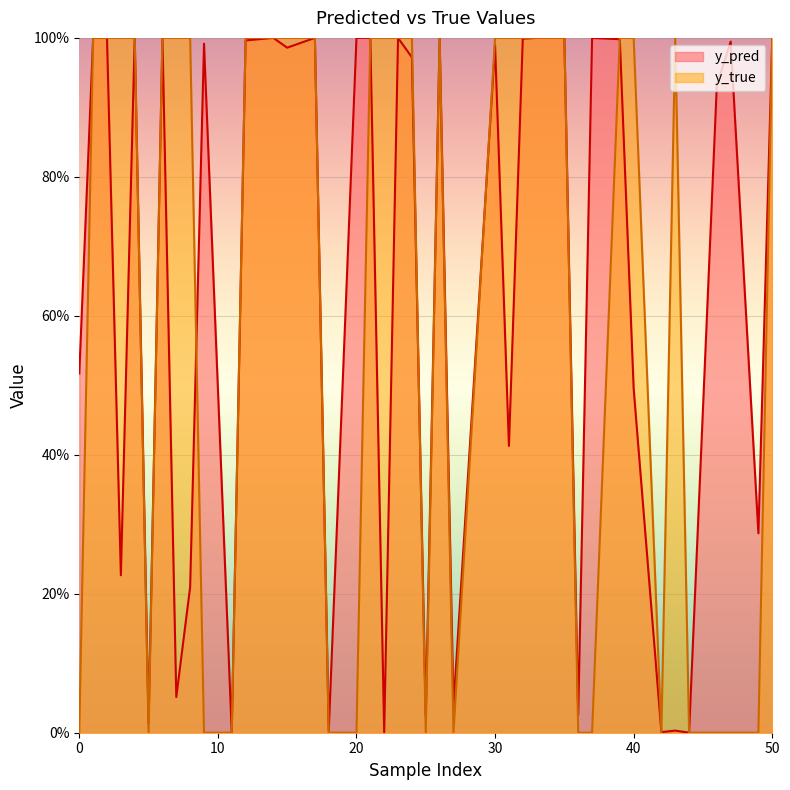

In y_pred, how many points are higher than both neighbors (excluding endpoints)?

13